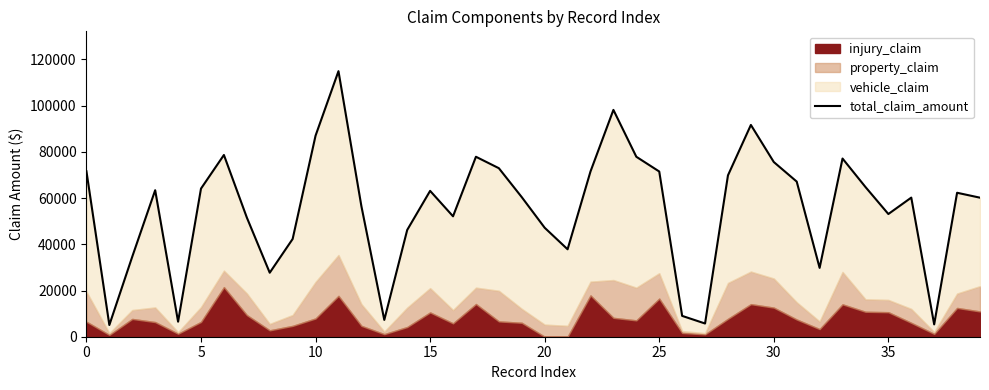

Reading left to right, list all the values displayed in this chart.

71610	5070	34650	63400	6500	64100	78650	51590	27700	42300	87010	114920	56520	7280	46200	63120	52110	77880	72930	60400	47160	37840	71520	98160	77880	71500	9020	5720	69840	91650	75600	67140	29790	77110	64800	53100	60200	5330	62300	60170